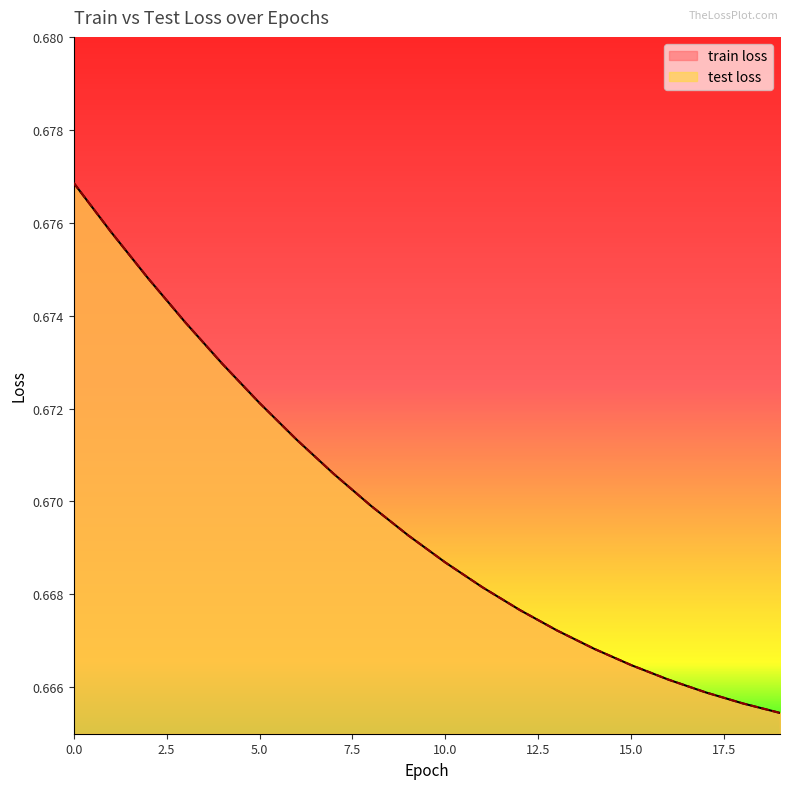

True or false: test loss has more than 1 points higher than both neighbors.

False